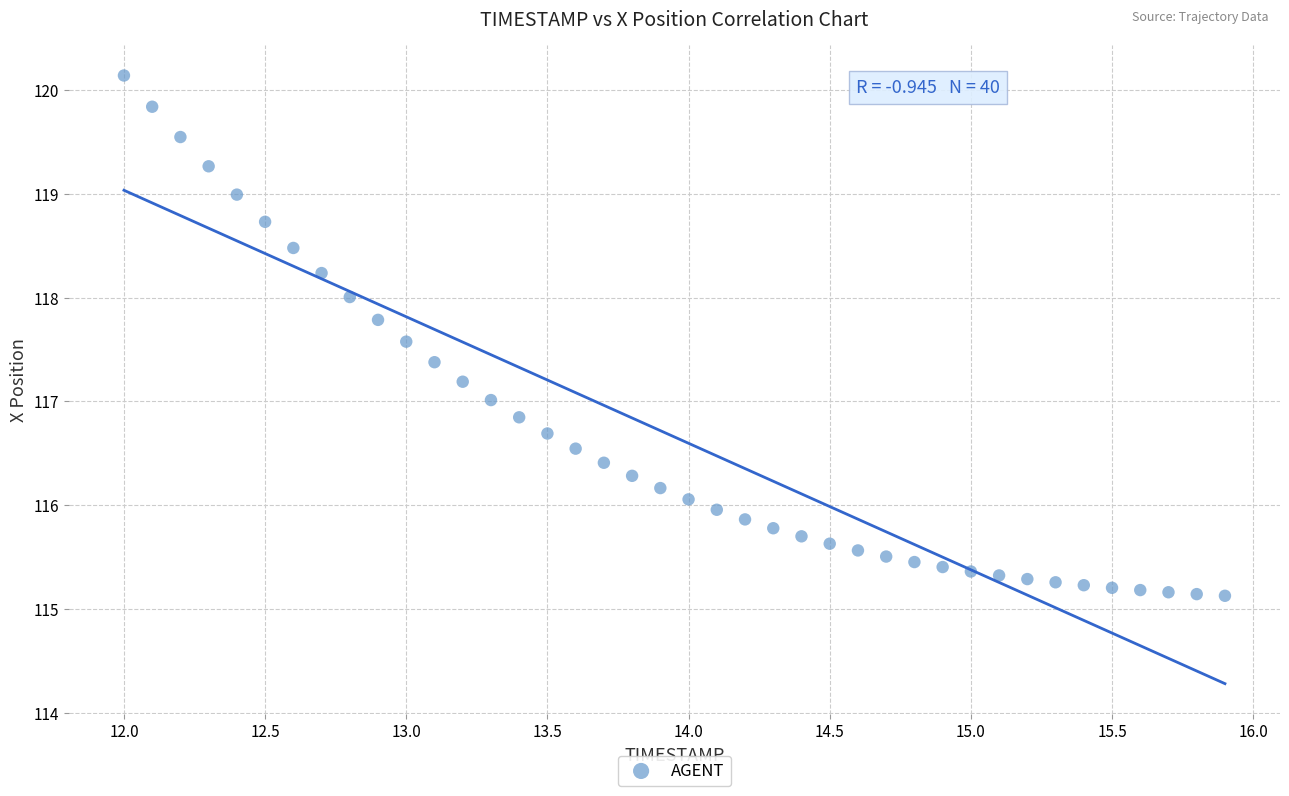

Count the number of points in this scatter plot.

40